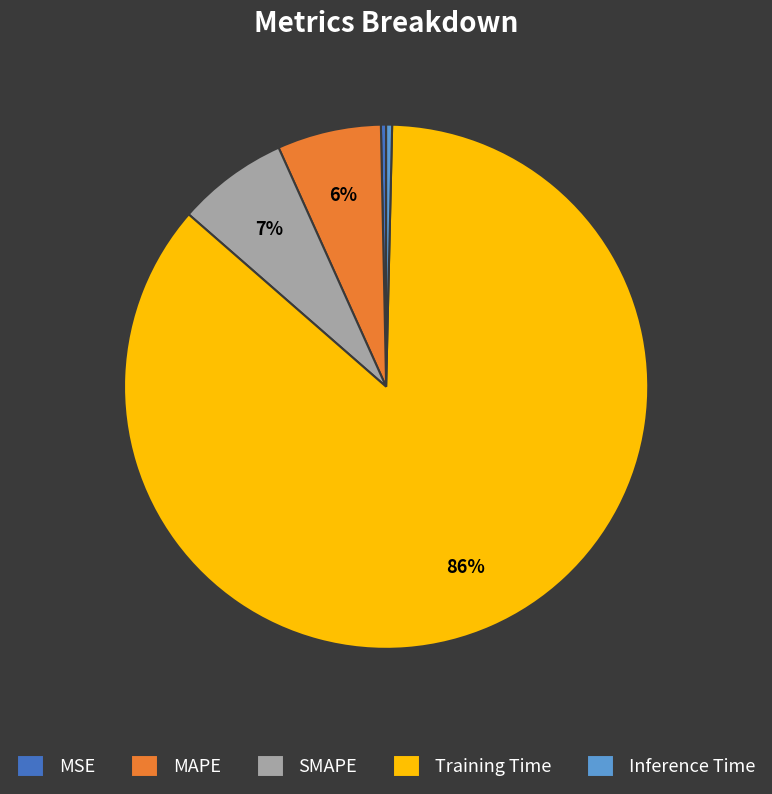

To the nearest percent, what percentage of the pie is MAPE?

6%